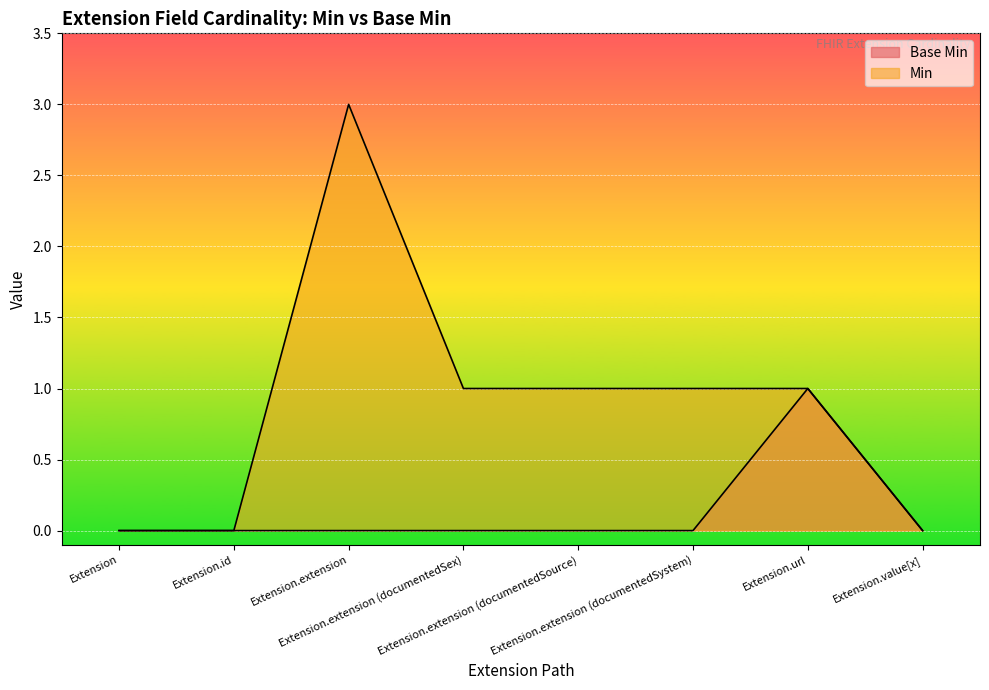

What is the difference between the maximum and minimum values in the Base Min series?

1